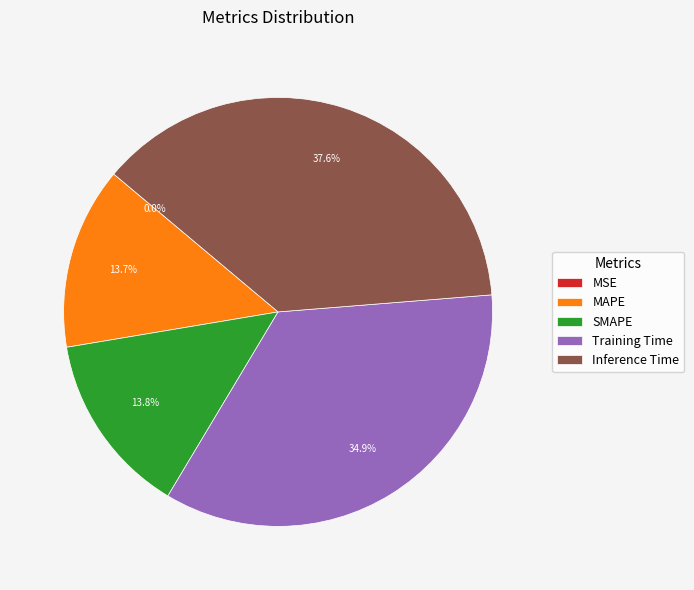

Between SMAPE and Training Time, which is larger?

Training Time